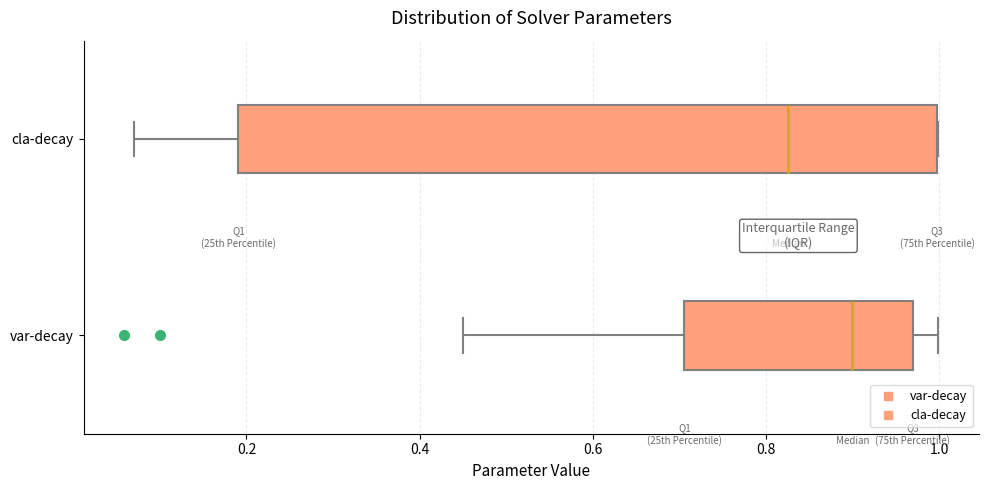

Which box's median line is the furthest to the left?

cla-decay